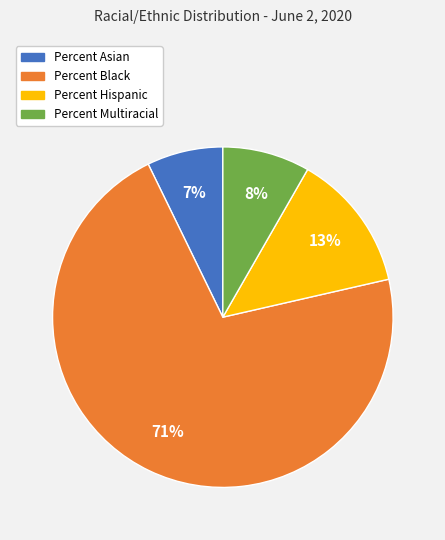

What is the smallest slice in the pie chart?

Percent Asian